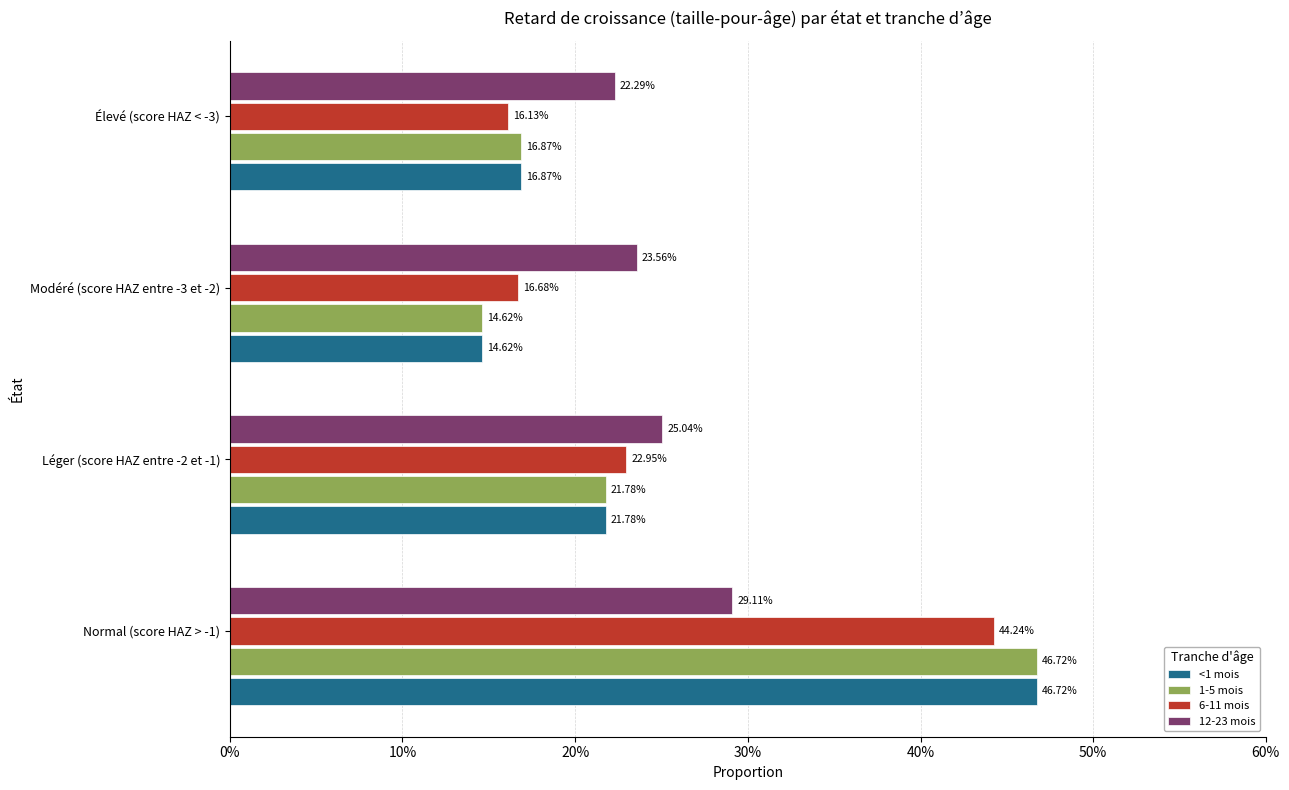

At how many categories does at least one series exceed 0?

4